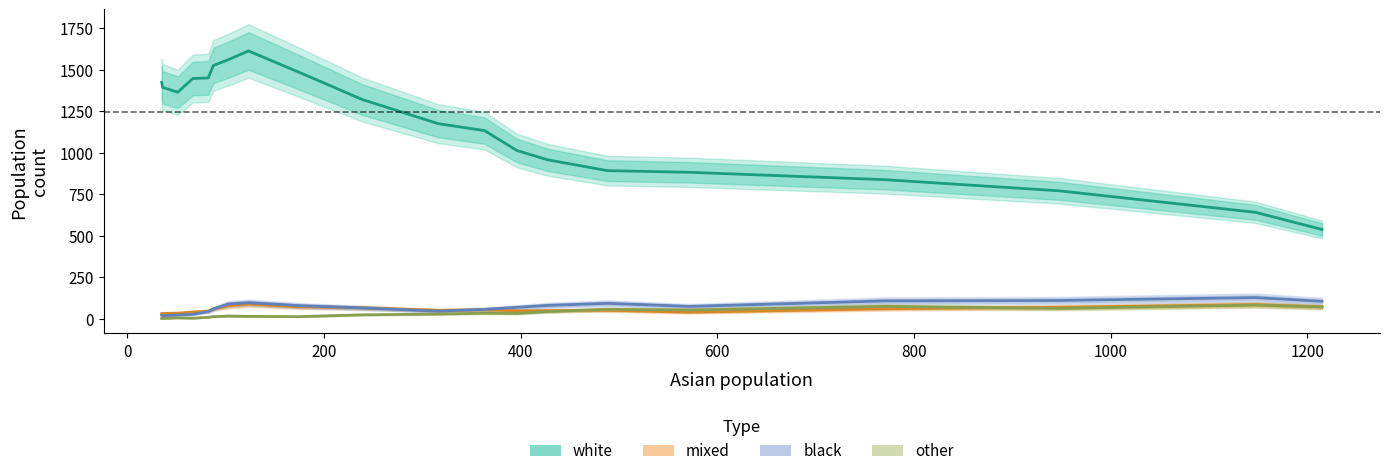

What is the value of the black point at the 19th from the left?

95